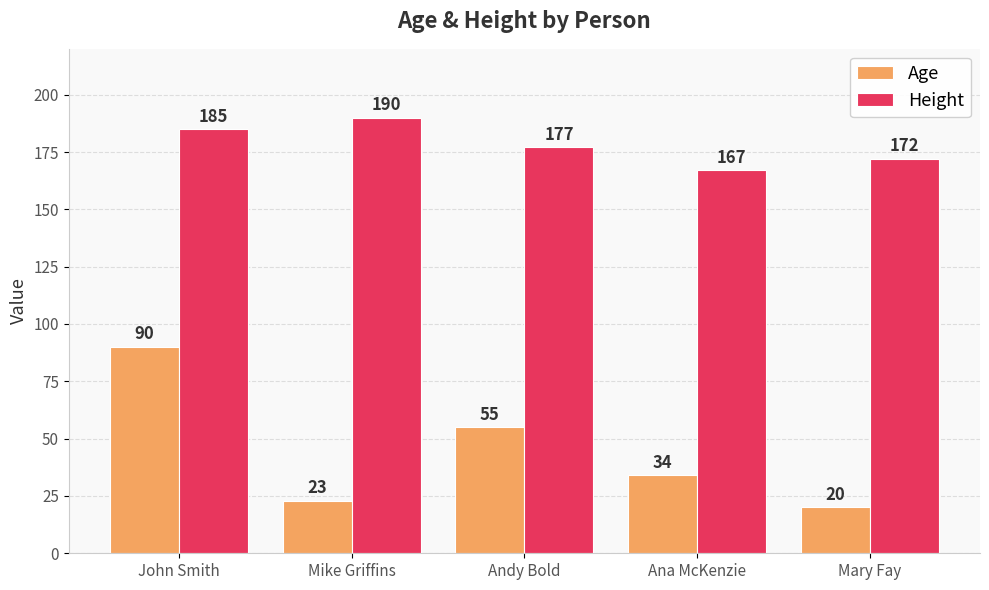

How many values in the Height series are below 177?

2